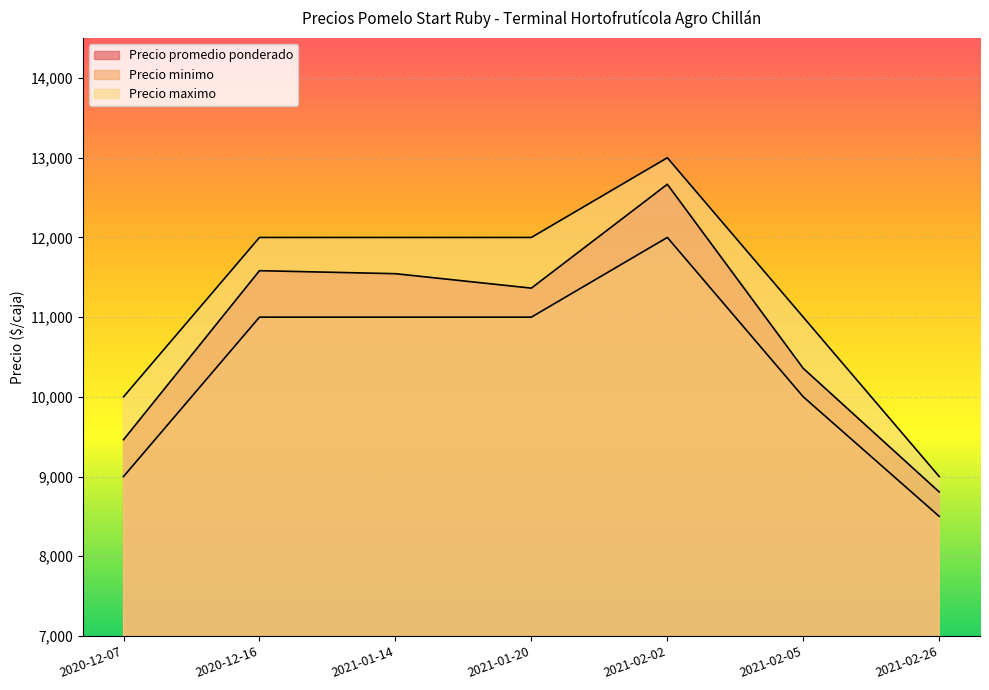

What is the total value across all series at 2020-12-16?

34583